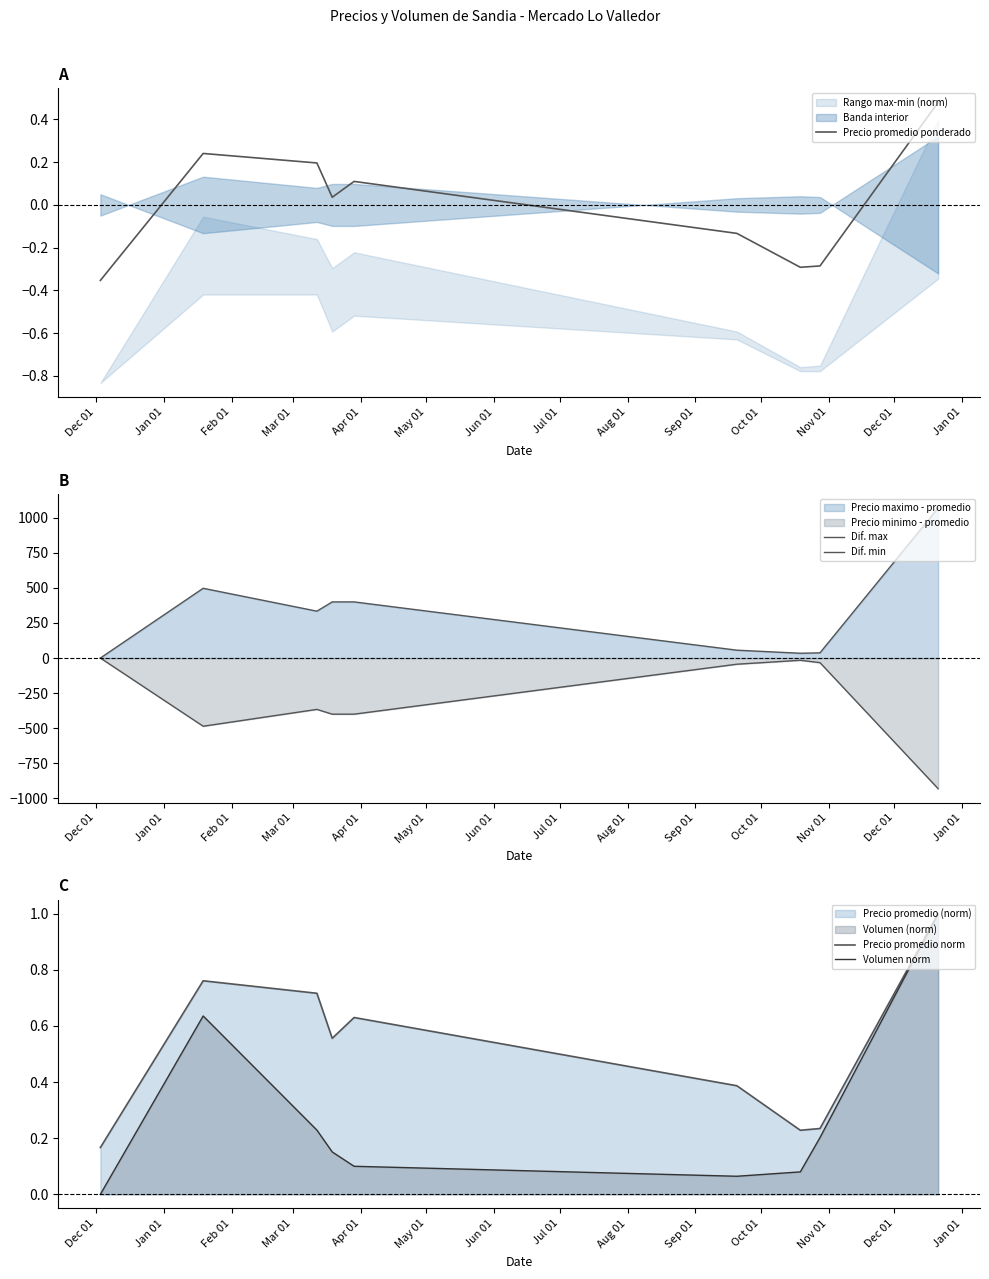

Is the value of Volumen norm at Mar 01 greater than the value of Precio promedio ponderado at Apr 01?

Yes